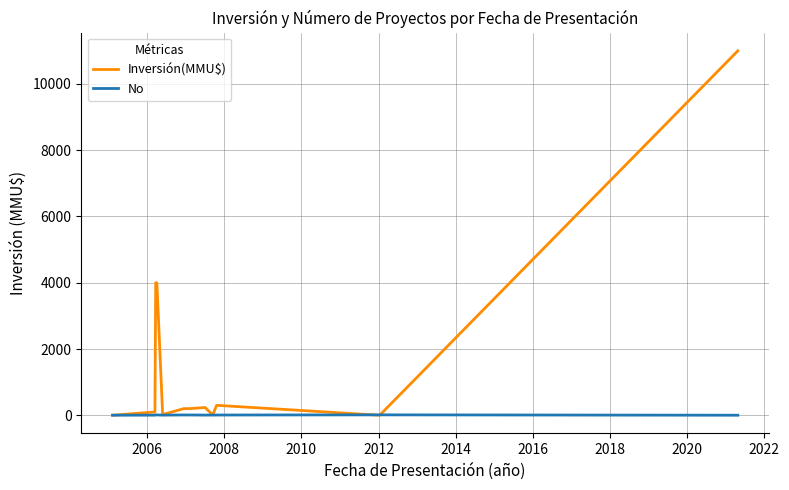

Which series has the largest total across all categories?

Inversión(MMU$)